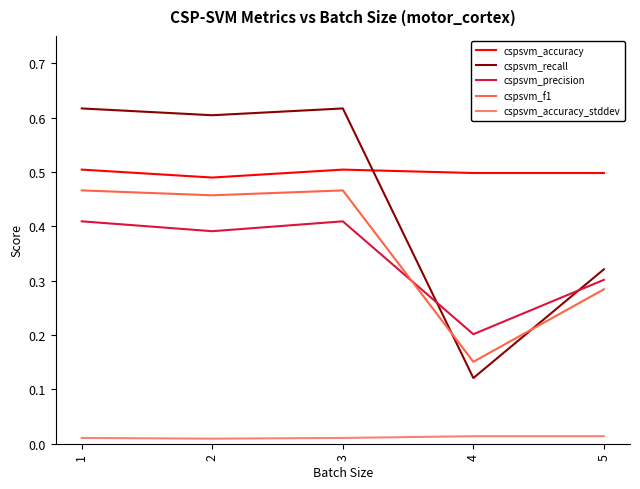

Which category has the lowest value in the cspsvm_precision series?

4